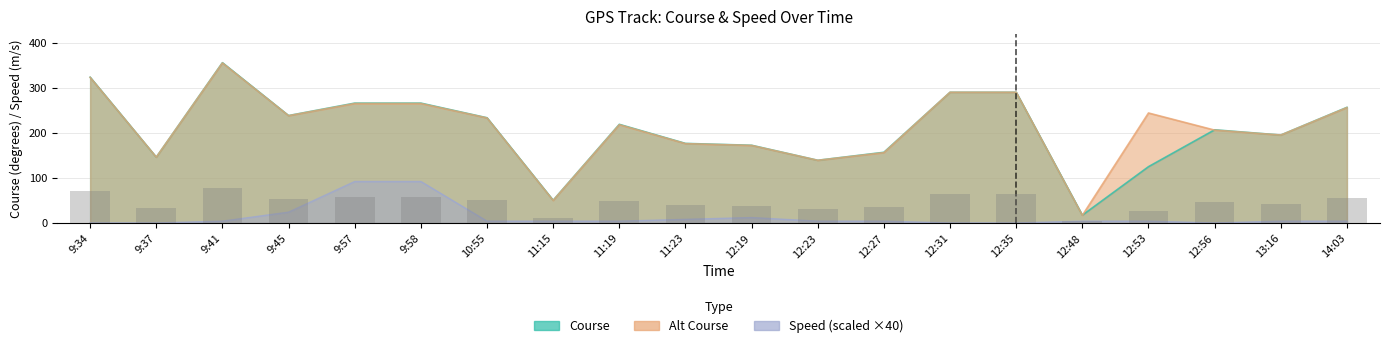

How many groups of bars are there?

20